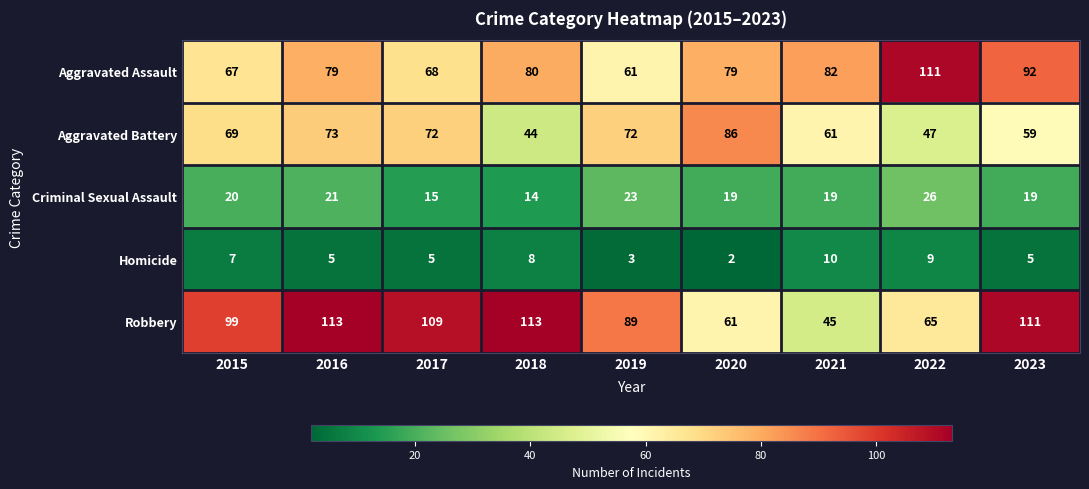

What is the sum of all Homicide values?

54